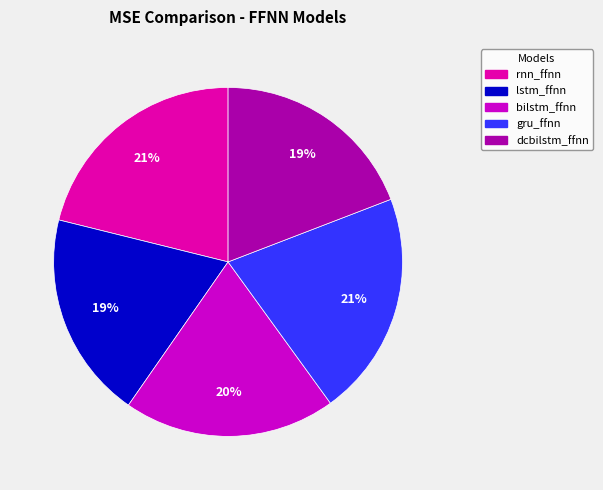

Does any single category account for the majority?

No